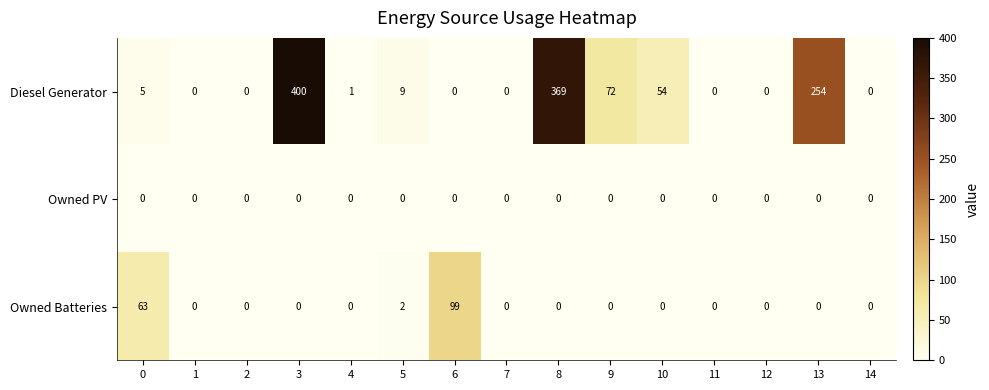

List the series in order of their peak value, highest first.

Diesel Generator, Owned Batteries, Owned PV